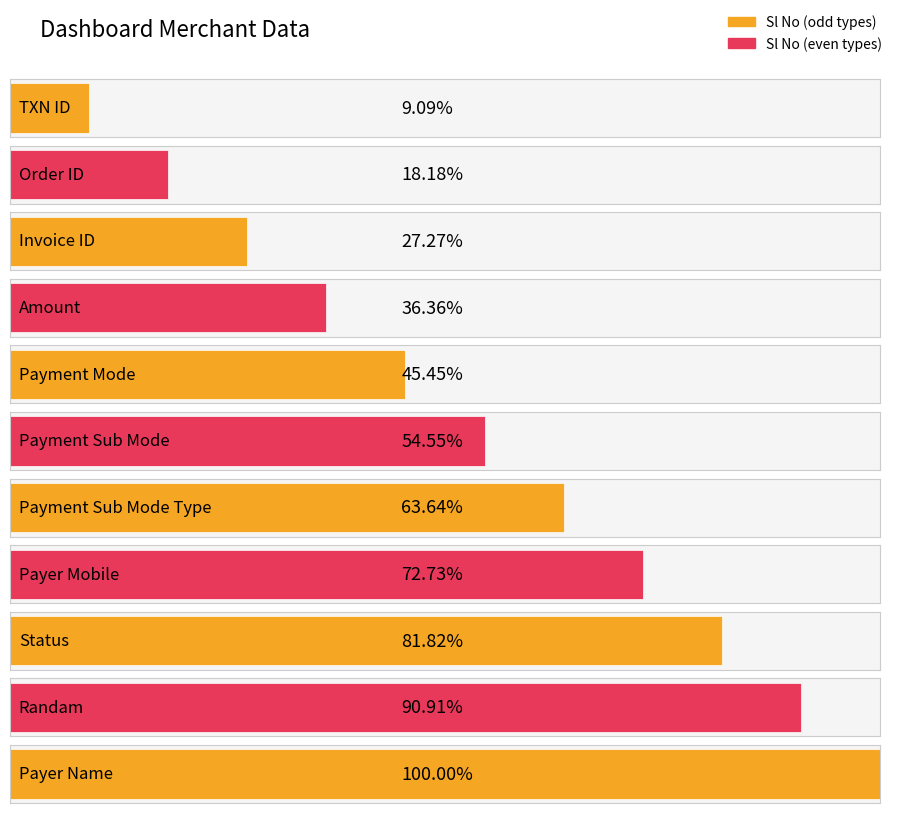

Reading right to left, extract all data points from this chart.

Payer Name=11	Randam=10	Status=9	Payer Mobile=8	Payment Sub Mode Type=7	Payment Sub Mode=6	Payment Mode=5	Amount=4	Invoice ID=3	Order ID=2	TXN ID=1